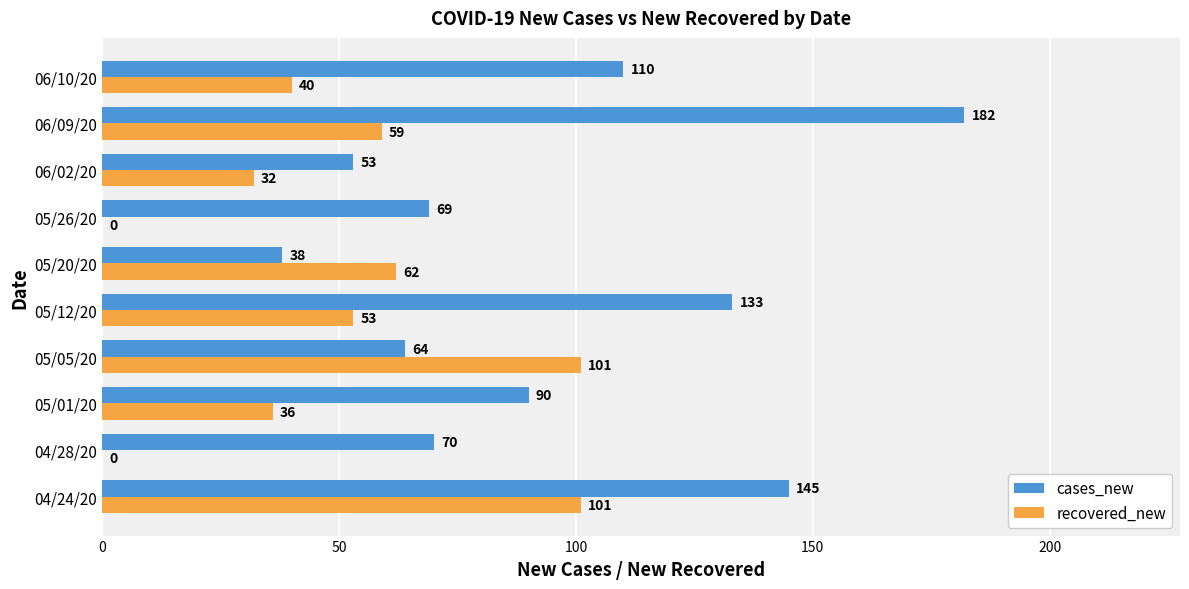

What is the greatest value displayed?

182